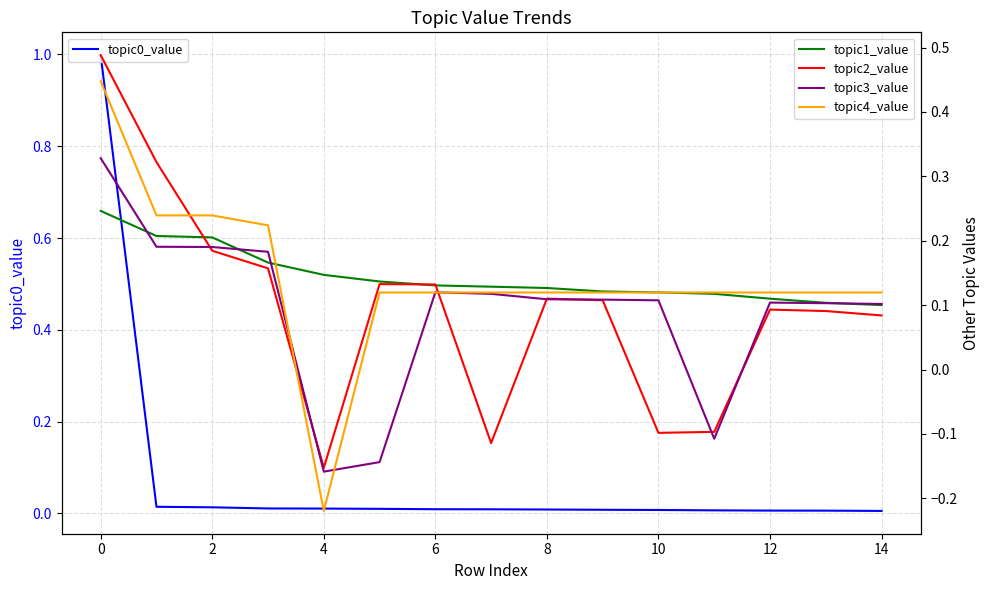

The topic0_value series shows 0.0 at 4. True or false?

True